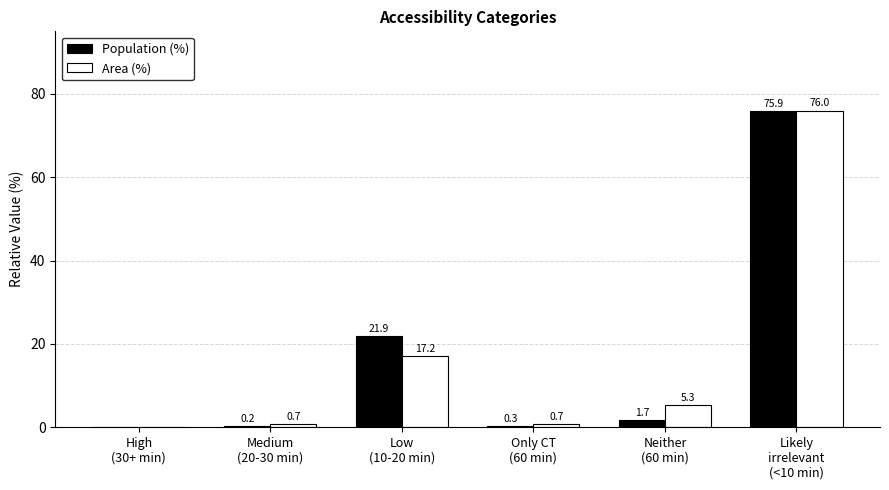

Is it true that Area (%) equals 17.2 at Low
(10-20 min)?

True